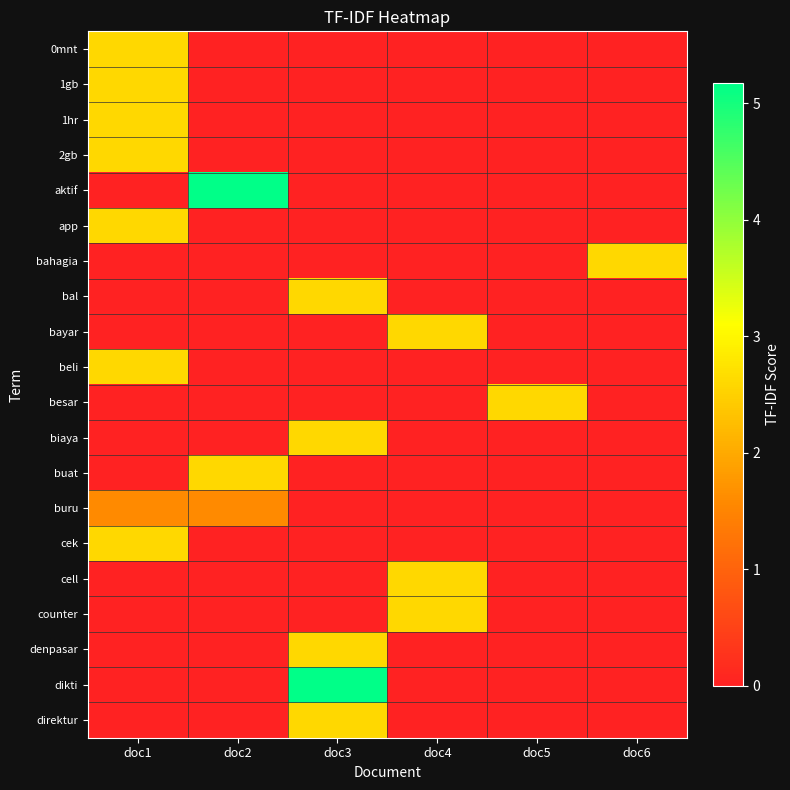

What is the total value across all series at doc2?

9.3